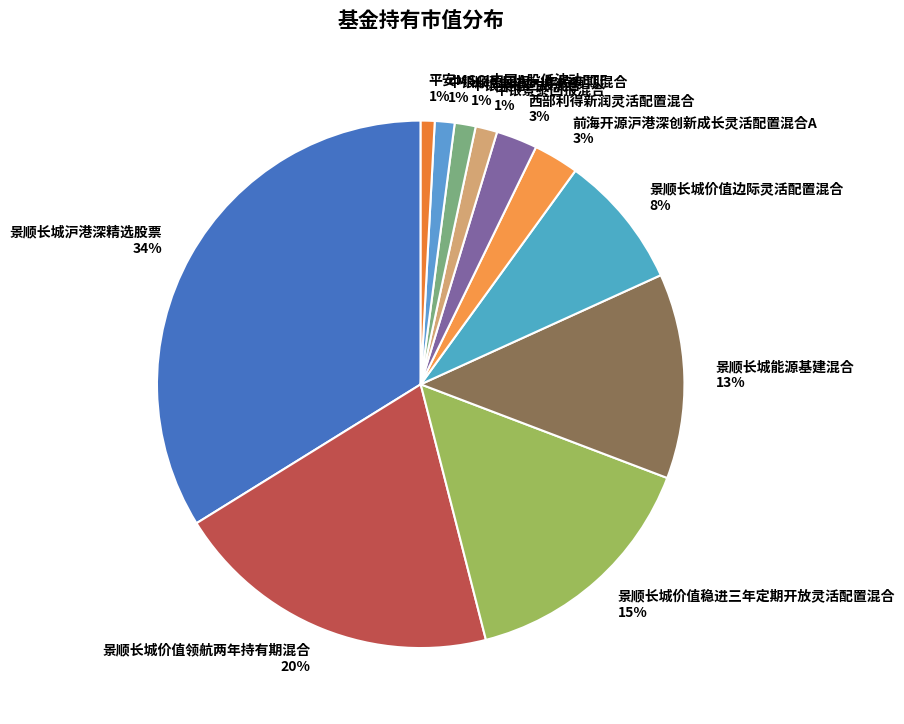

Is the sum of 景顺长城价值稳进三年定期开放灵活配置混合 and 景顺长城价值边际灵活配置混合 greater than half?

No